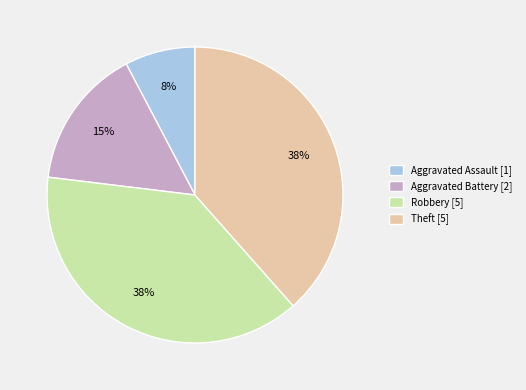

How many segments does this pie chart have?

4